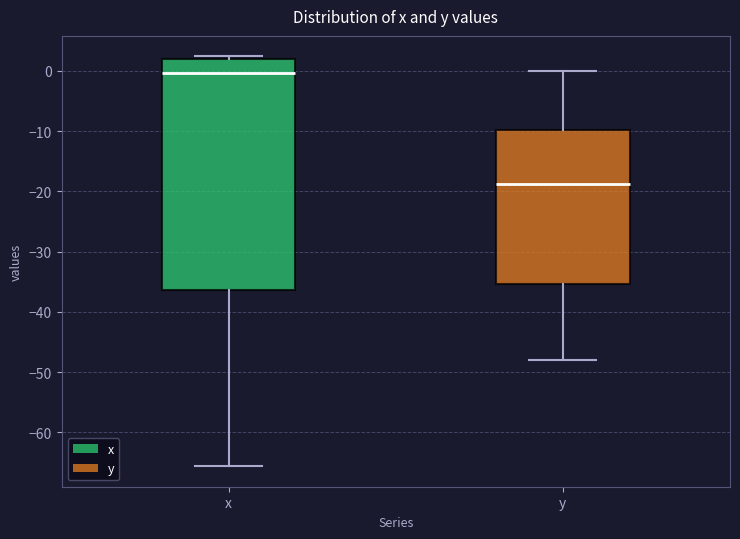

Reading left to right, read every box against the y-axis: the position of its median line, the range the box covers, and the ends of its whiskers. The values are not printed on the chart, so give them approximately, as read against the axis.

x: median 0, box -36 to 2, whiskers -66 to 2 (just above the box's upper edge)
y: median -19, box -35 to -10, whiskers -48 to 0